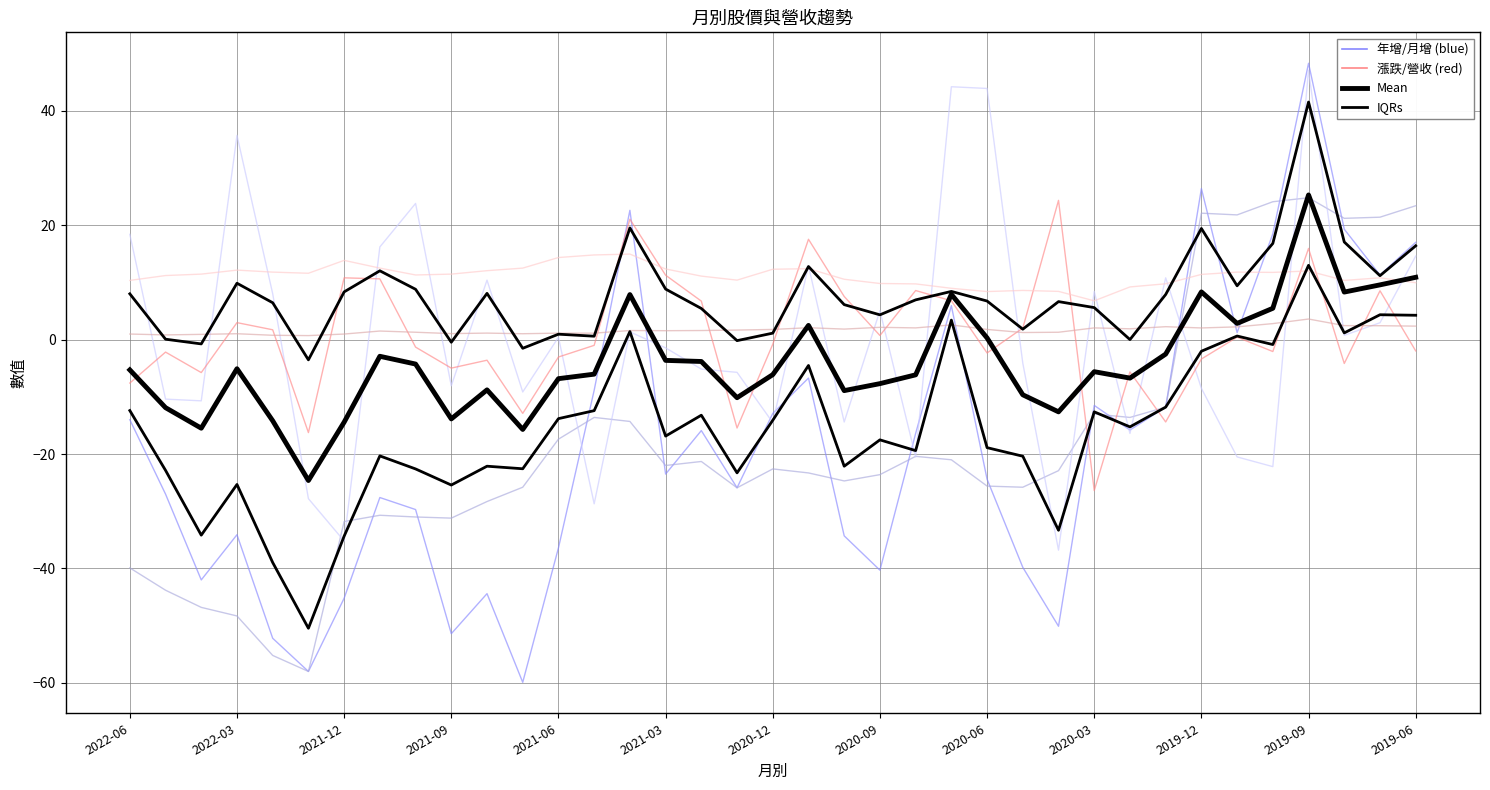

The 累計年增(col_10) series shows 23.4 at 2019-06. True or false?

True